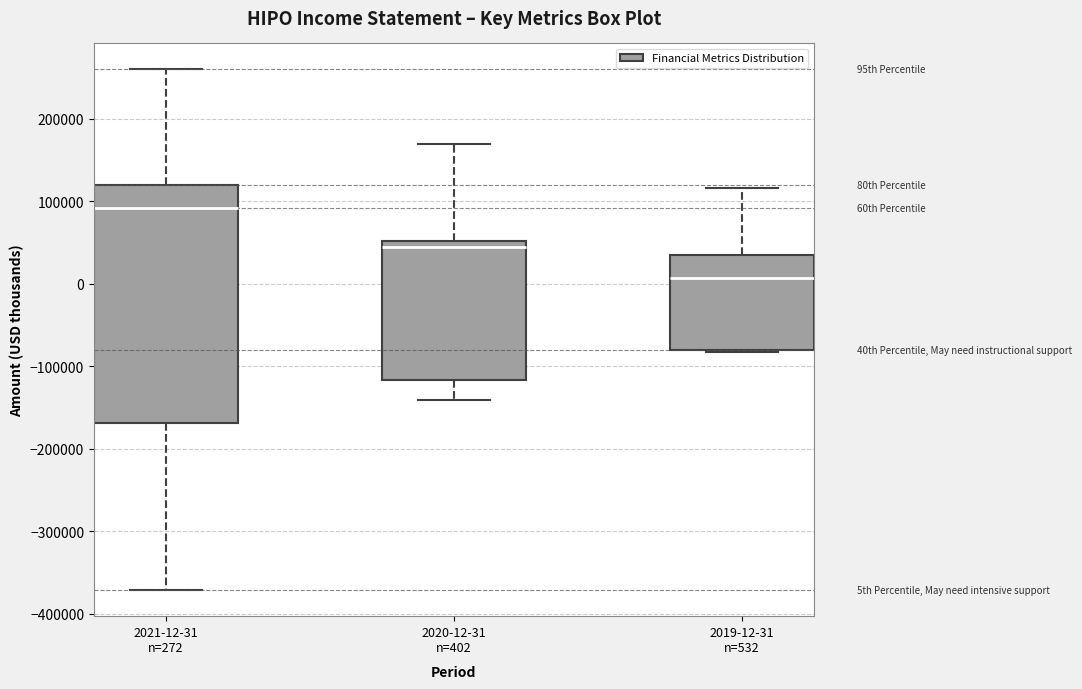

Reading left to right, read every box against the y-axis: the position of its median line, the range the box covers, and the ends of its whiskers. The values are not printed on the chart, so give them approximately, as read against the axis.

2021-12-31 n=272: median 90000, box -170000 to 120000, whiskers -370000 to 260000
2020-12-31 n=402: median 40000, box -120000 to 50000, whiskers -140000 to 170000
2019-12-31 n=532: median 10000, box -80000 to 30000, whiskers -80000 to 120000